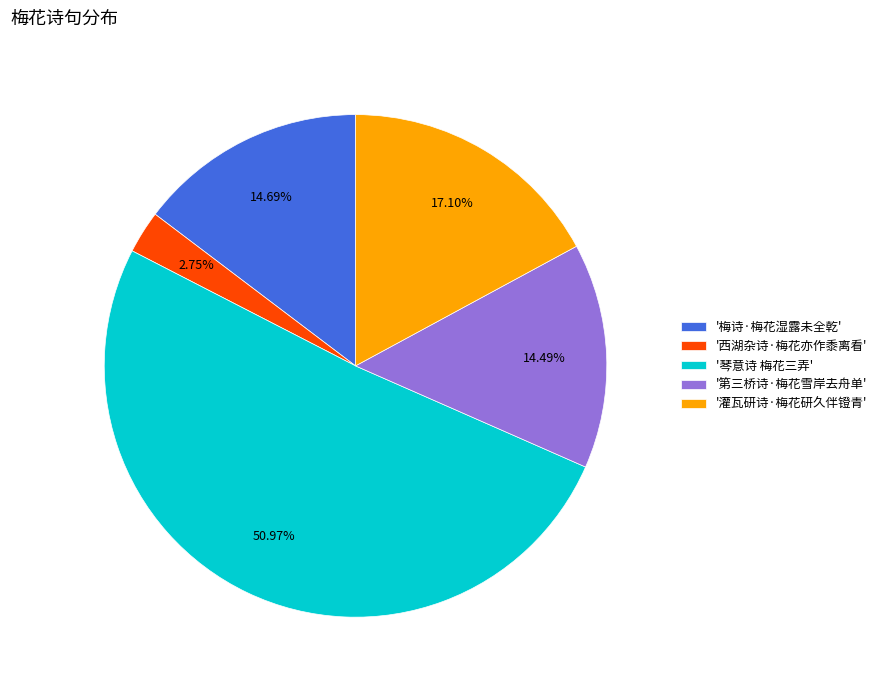

Which has a higher value, '西湖杂诗·梅花亦作黍离看' or '琴意诗 梅花三弄'?

'琴意诗 梅花三弄'